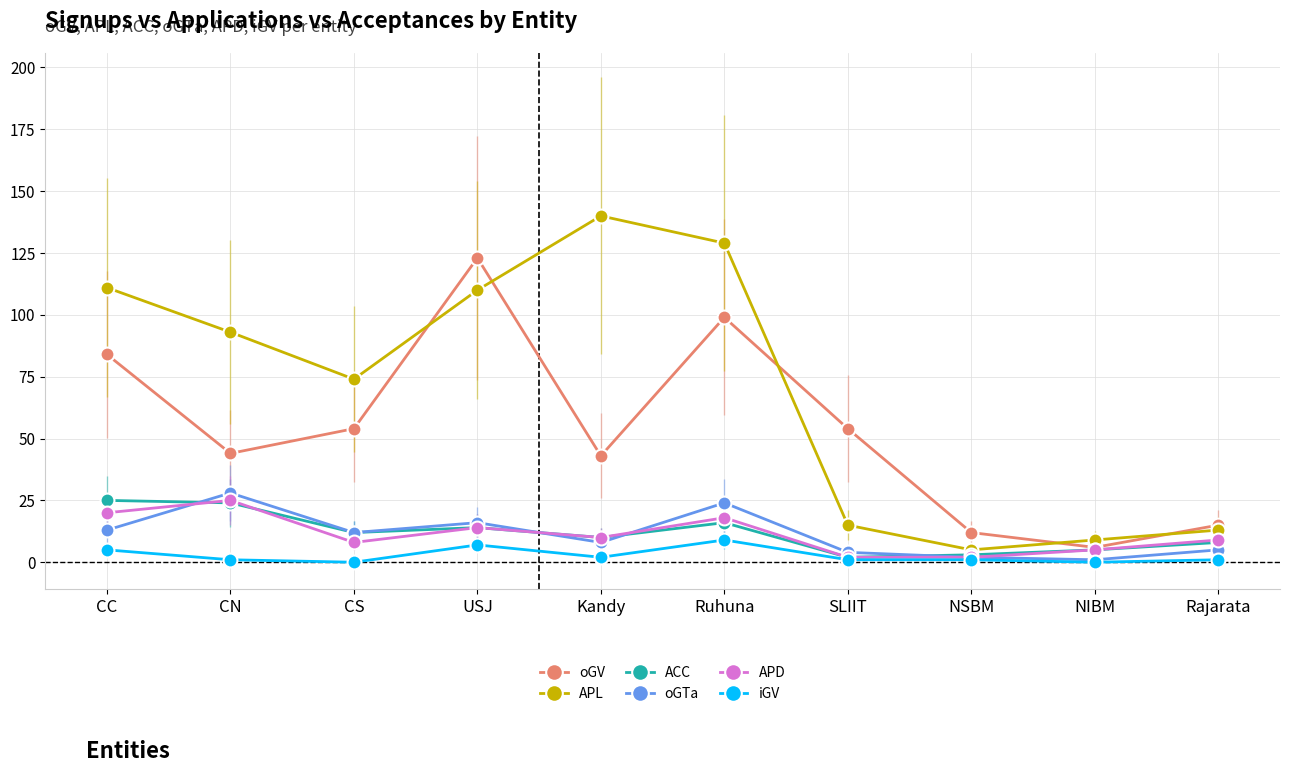

Where is the first local maximum for oGTa?

CN